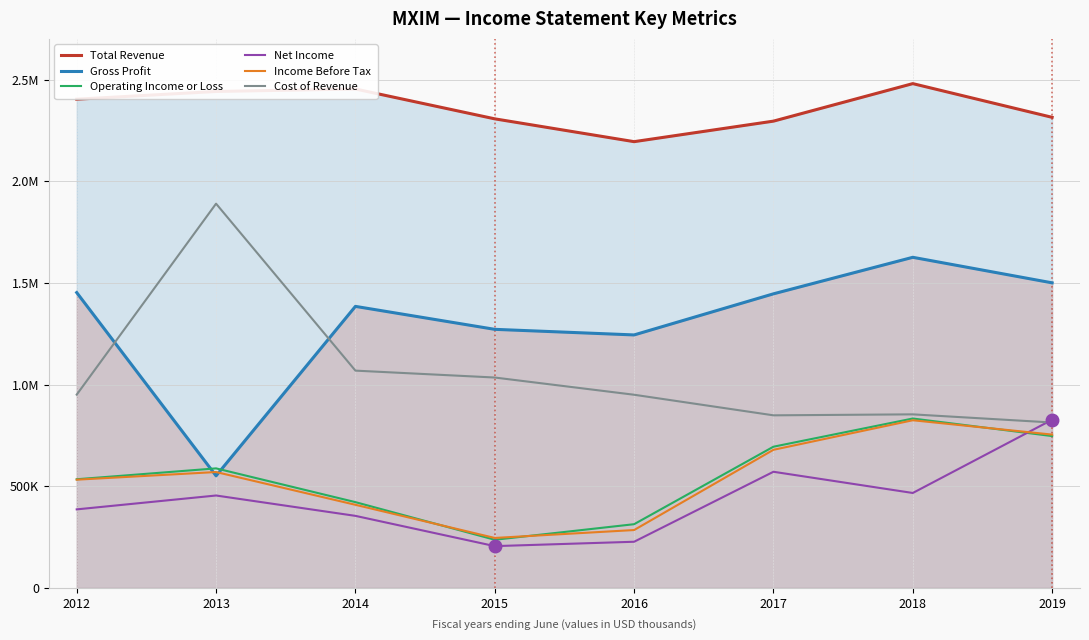

How many values in the Operating Income or Loss series exceed 588300?

3